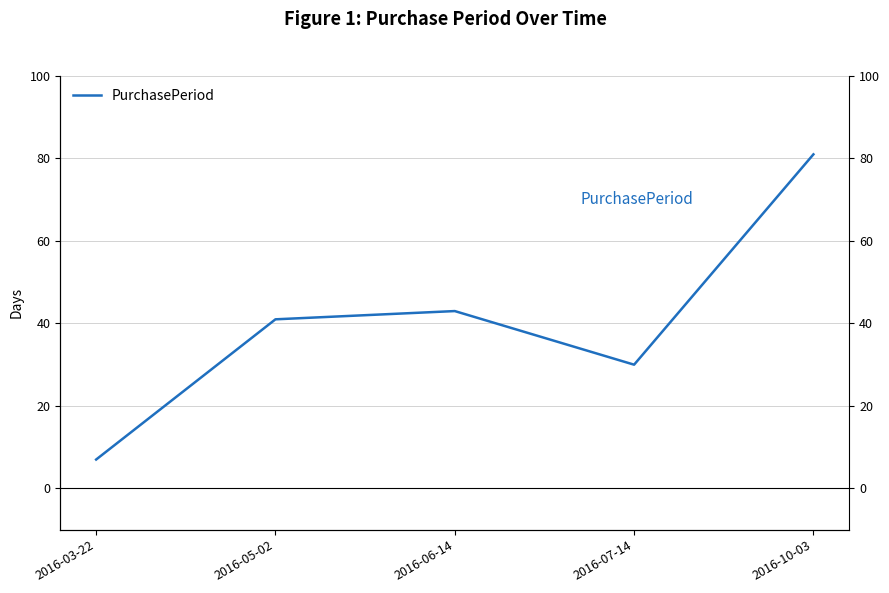

At which label does the data first exceed 41?

2016-06-14